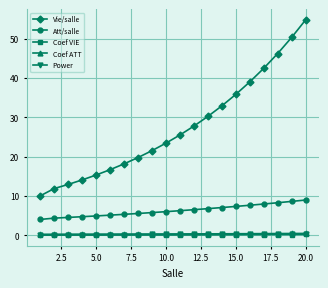

Does the chart display data point markers on the line(s)?

Yes